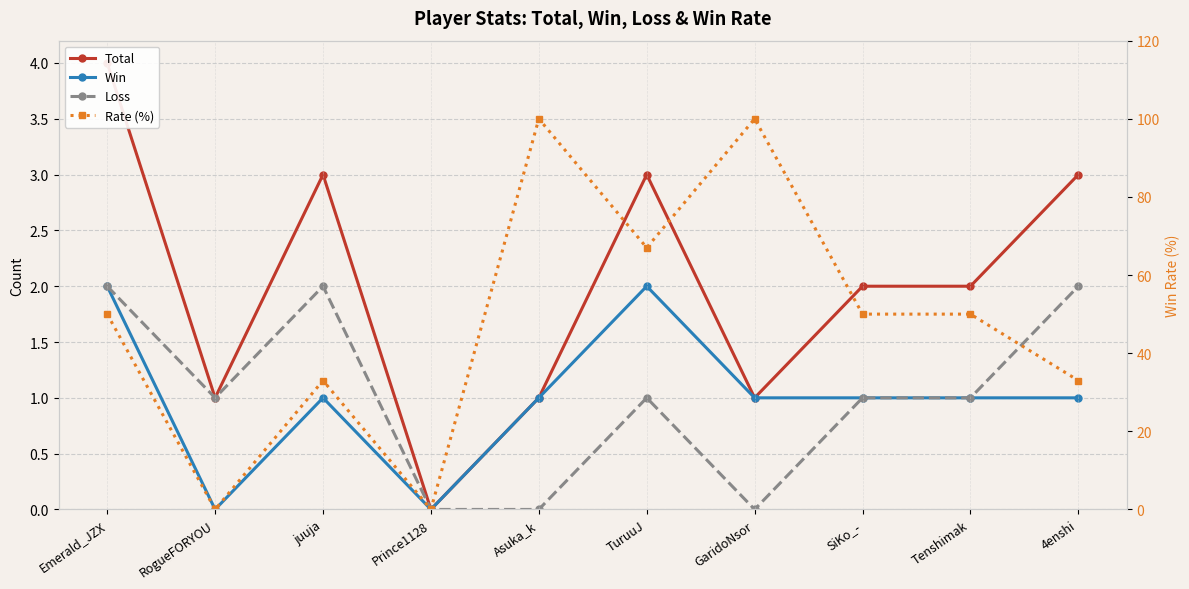

What is the total value across all series at Emerald_JZX?

58